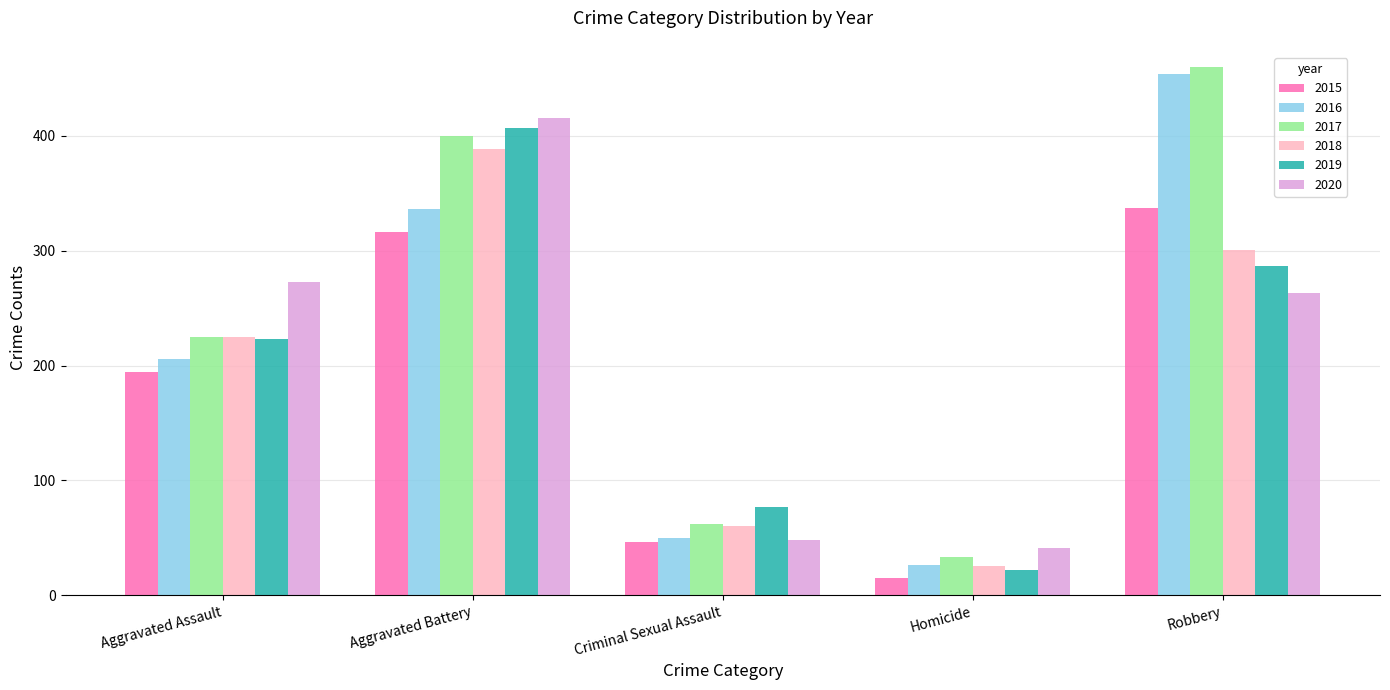

True or false: 2020 has a value of 597 at Aggravated Battery.

False